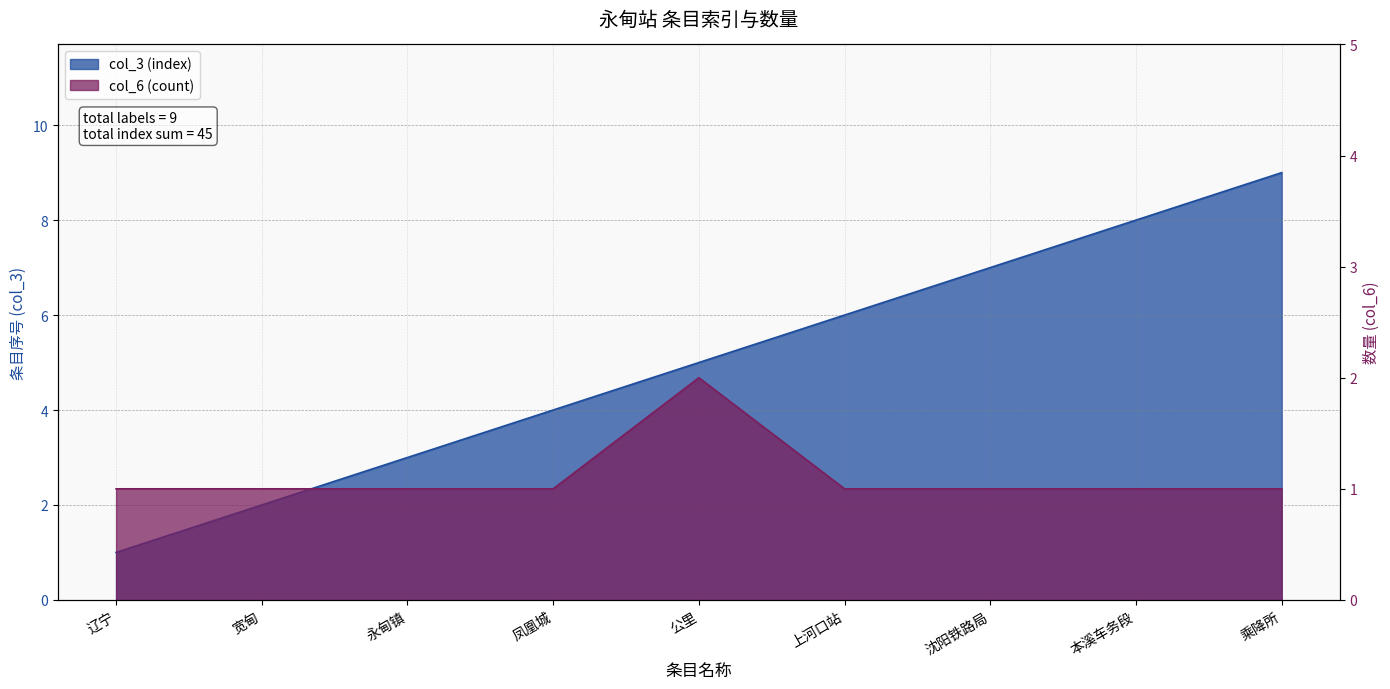

Which series has the largest total across all categories?

col_3 (index)